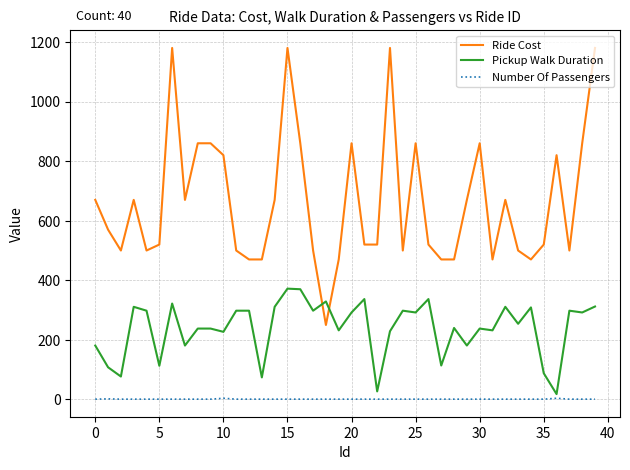

How many lines are shown in the chart?

3